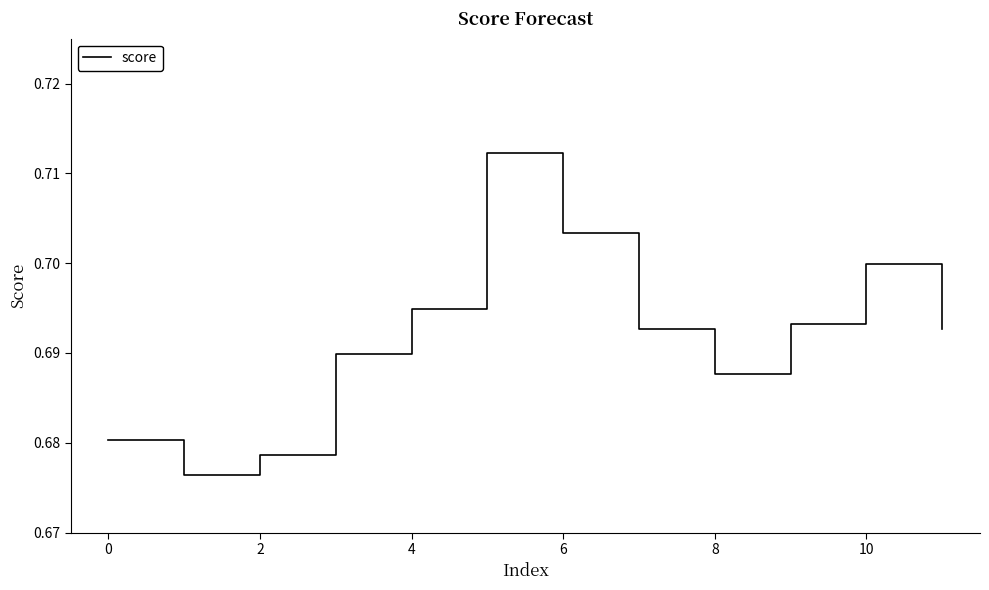

True or false: the data shows 1.1 at 4.

False